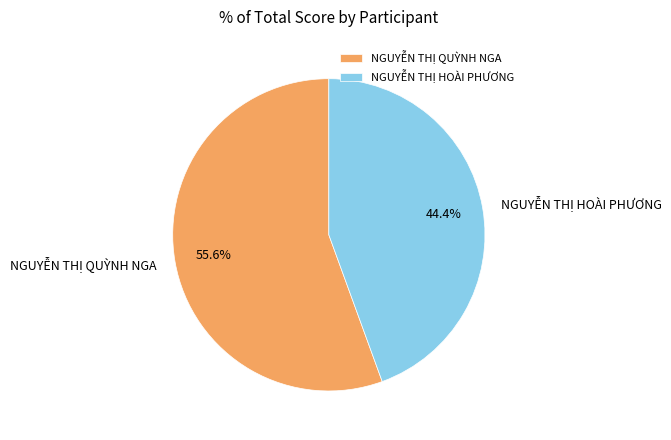

To the nearest percent, what is the difference between the NGUYỄN THỊ QUỲNH NGA and NGUYỄN THỊ HOÀI PHƯƠNG slice percentages?

11%